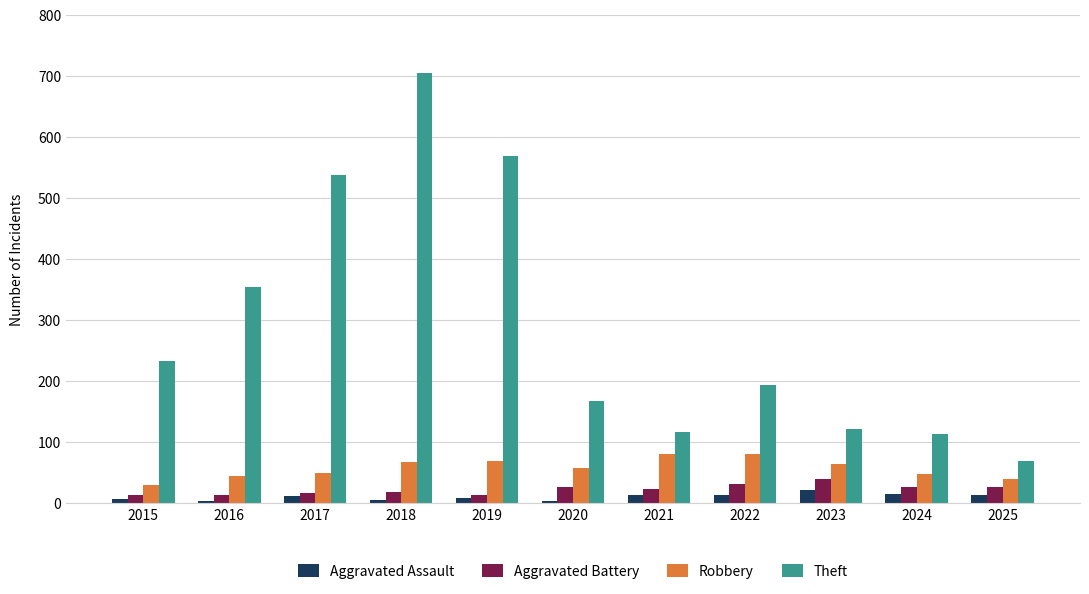

At 2024, list the series in order from smallest to largest.

Aggravated Assault, Aggravated Battery, Robbery, Theft